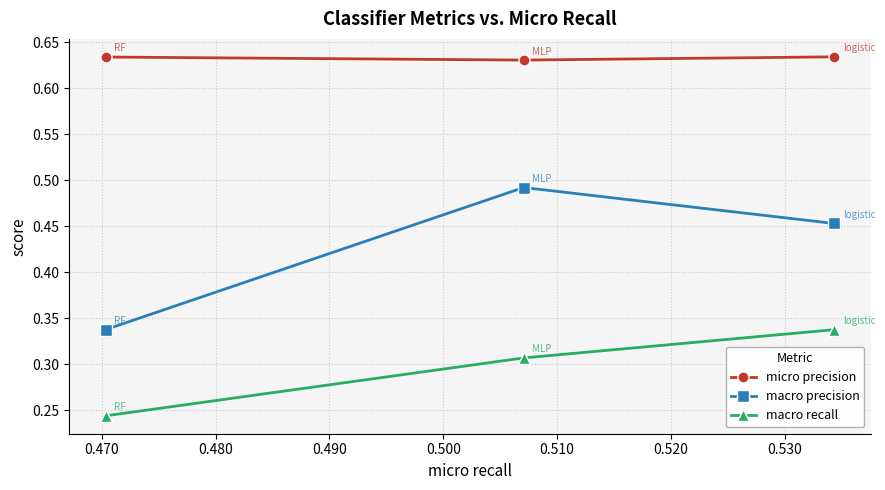

Which series has the widest spread of values?

macro precision